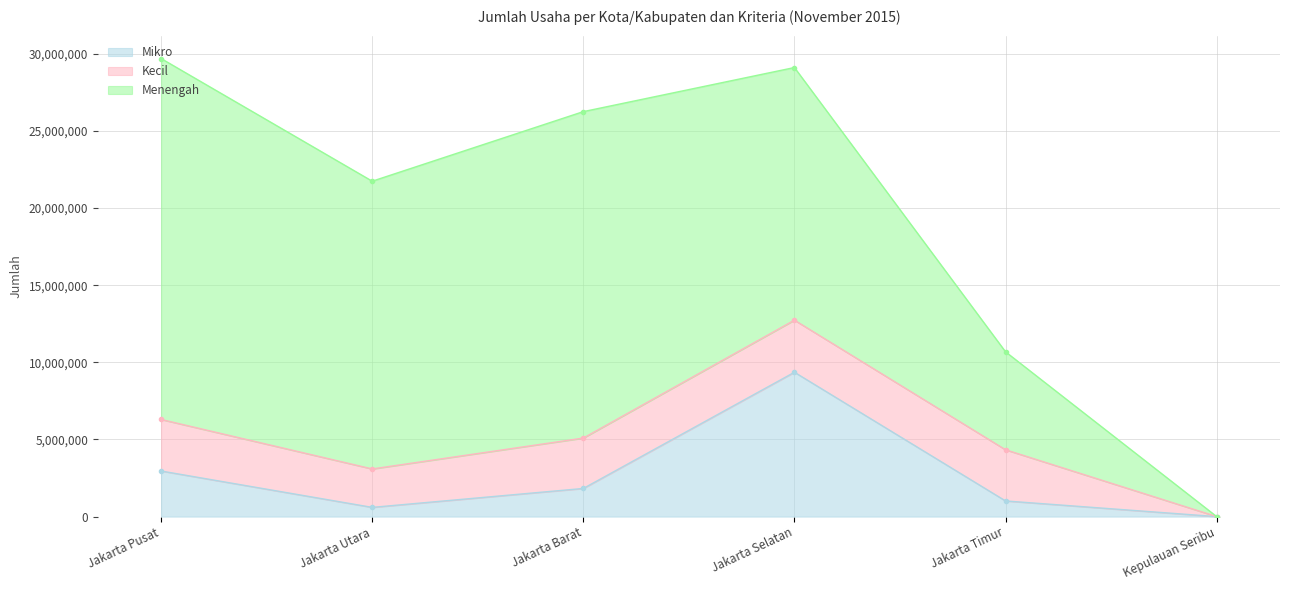

What are all the series names shown in the legend?

Mikro, Kecil, Menengah